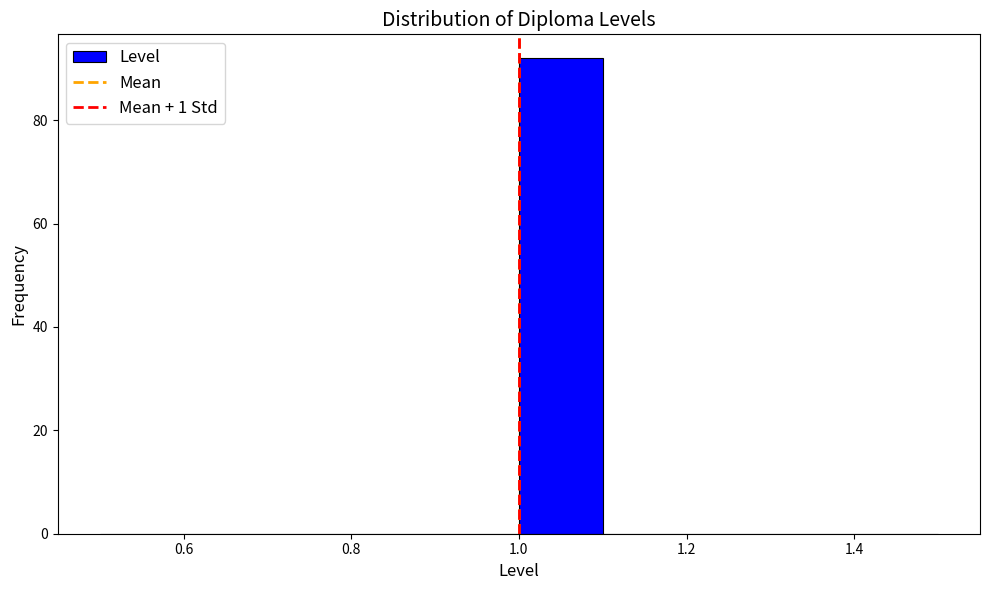

Reading left to right, list every bar in this chart as the range it spans on the x-axis followed by its height. The values are not printed on the chart, so give them approximately, as read against the axis.

0.5 to 0.6: 0
0.6 to 0.7: 0
0.7 to 0.8: 0
0.8 to 0.9: 0
0.9 to 1.0: 0
1.0 to 1.1: 92
1.1 to 1.2: 0
1.2 to 1.3: 0
1.3 to 1.4: 0
1.4 to 1.5: 0